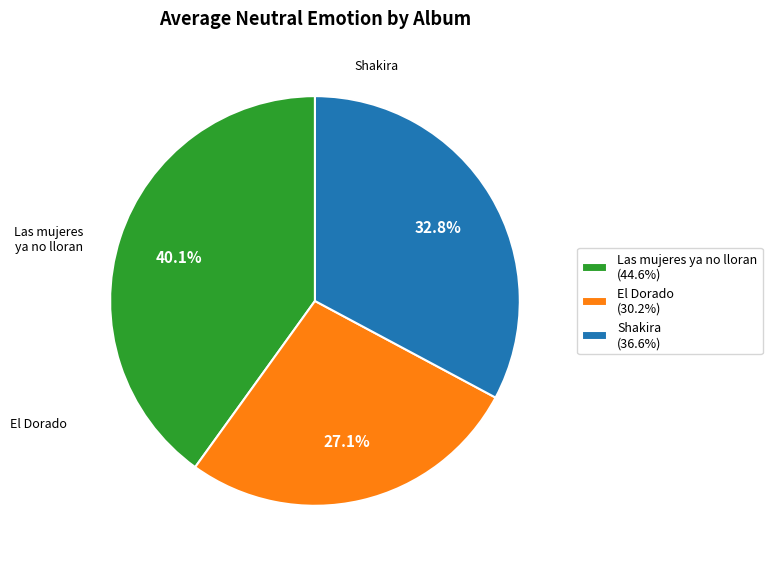

What is the ratio of the value at Las mujeres ya no lloran (44.6%) to the value at El Dorado (30.2%)?

1.5